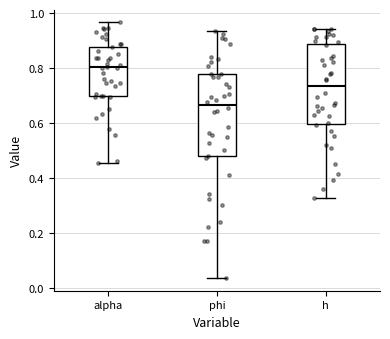

Which box has the lowest median line?

phi